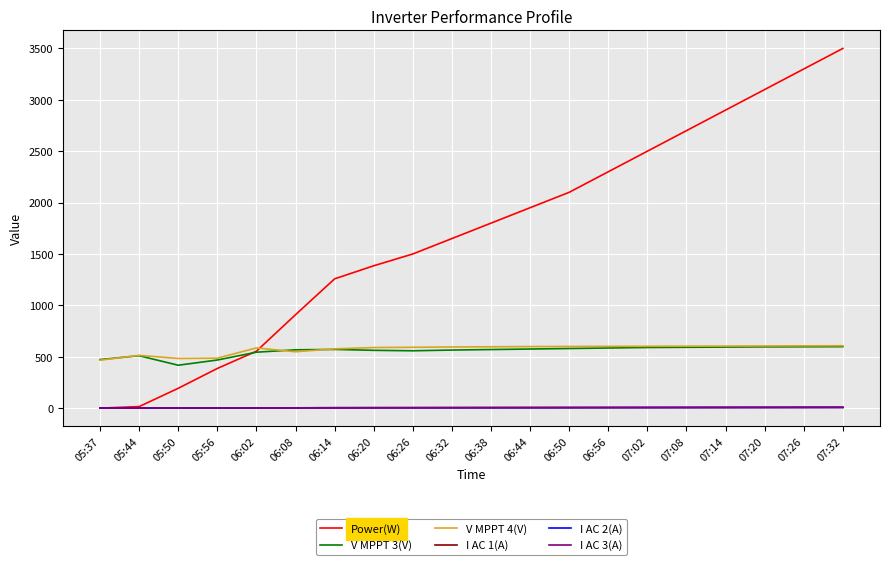

True or false: V MPPT 4(V) and I AC 3(A) cross at least once.

False